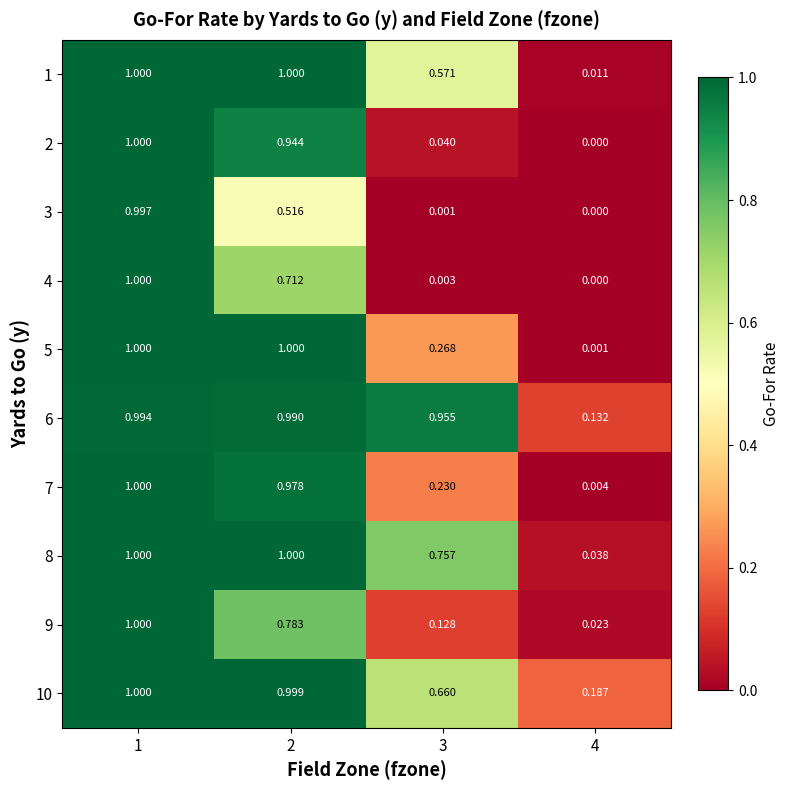

What is the greatest value displayed?

1.0